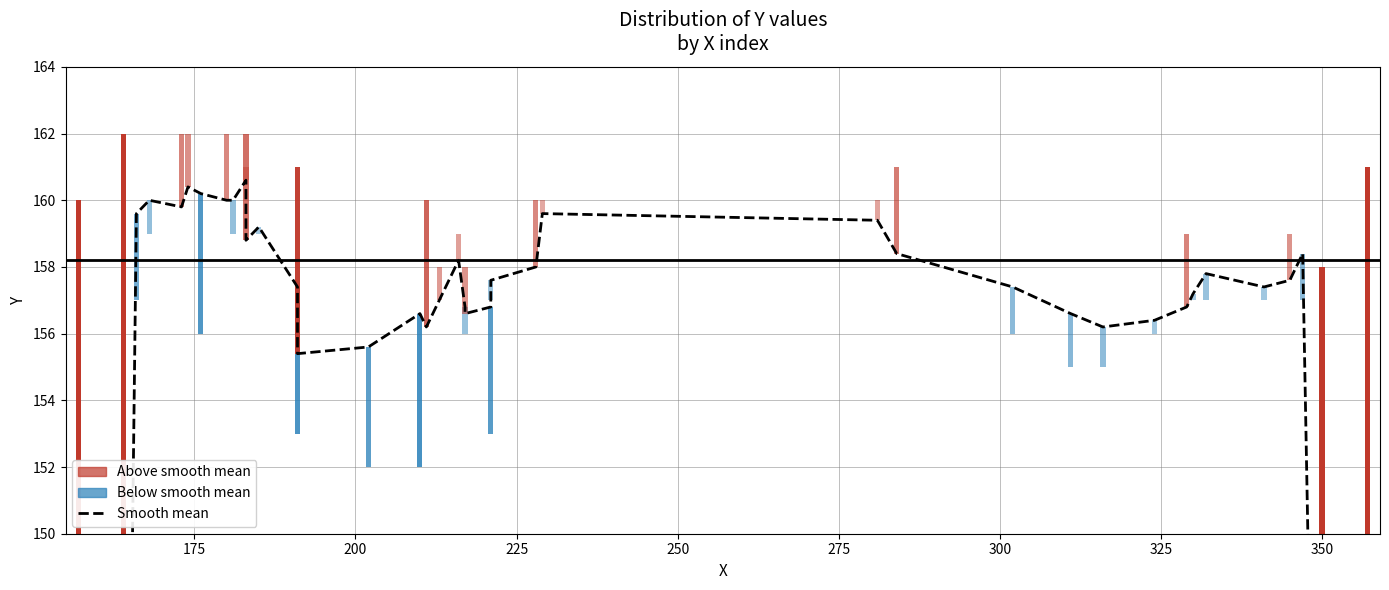

What is the maximum value shown in the chart?

160.6